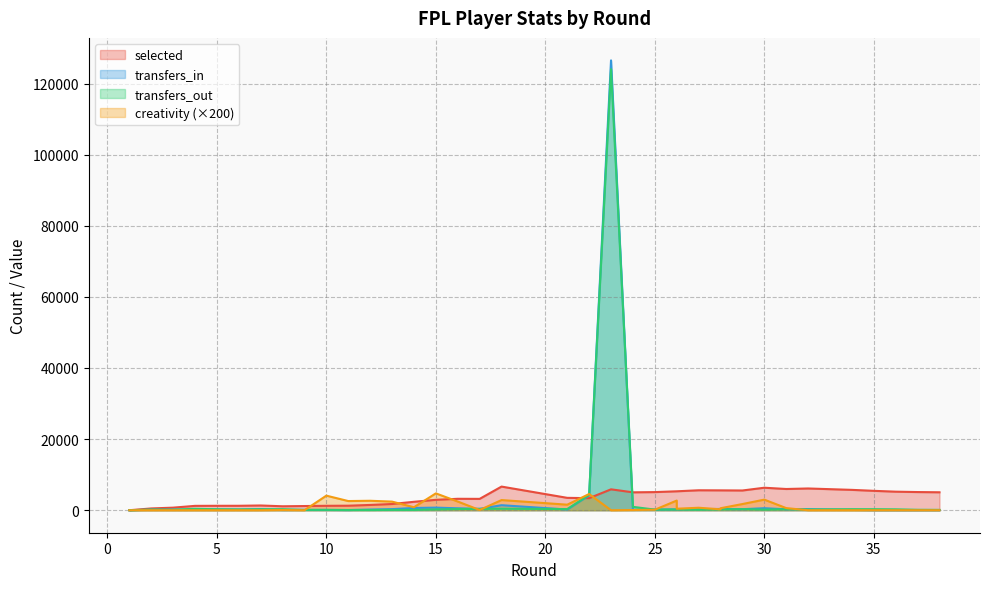

What is the difference between the highest and lowest values at 8?

1054.0